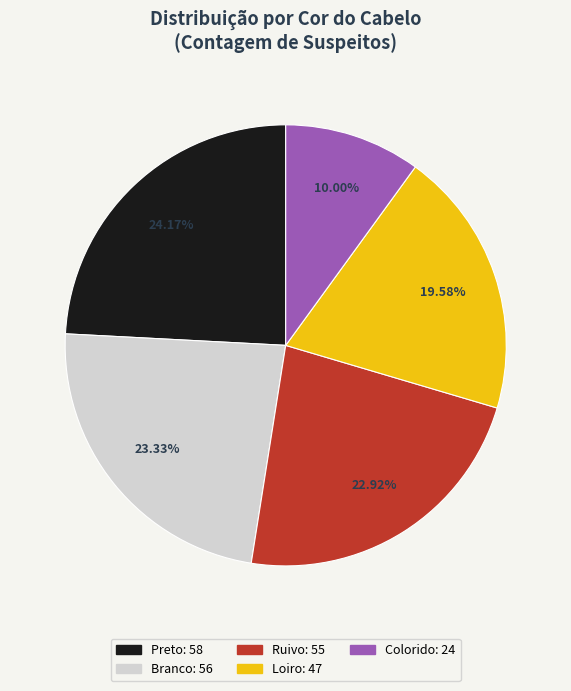

To the nearest percent, what is the combined percentage of Branco and Colorido?

33%